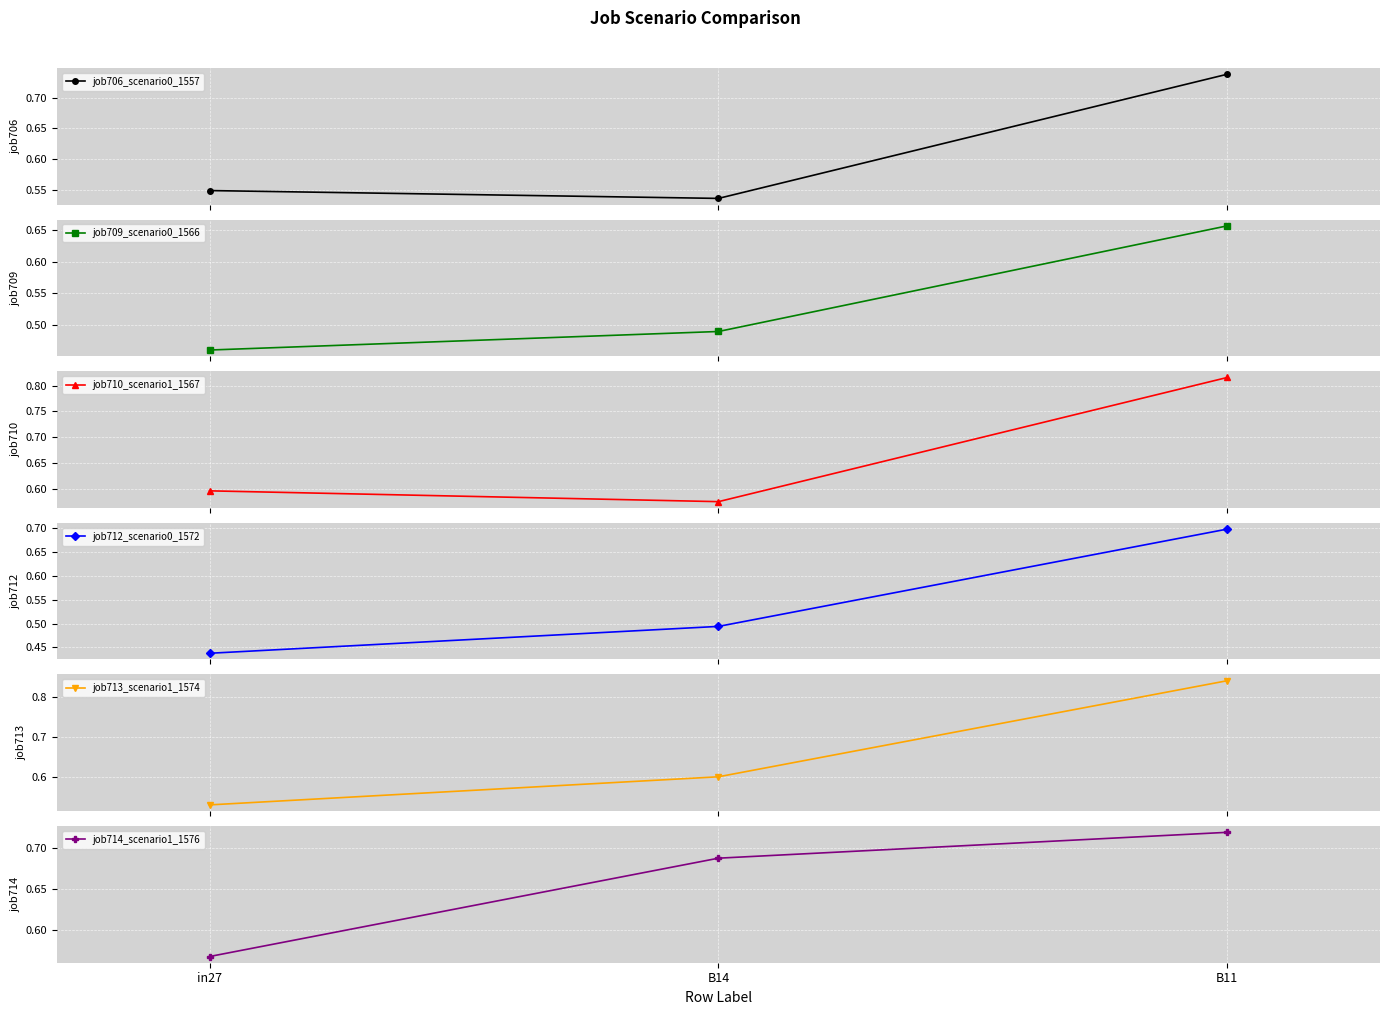

Rank the categories by job706_scenario0_1557 value from highest to lowest.

B11, in27, B14